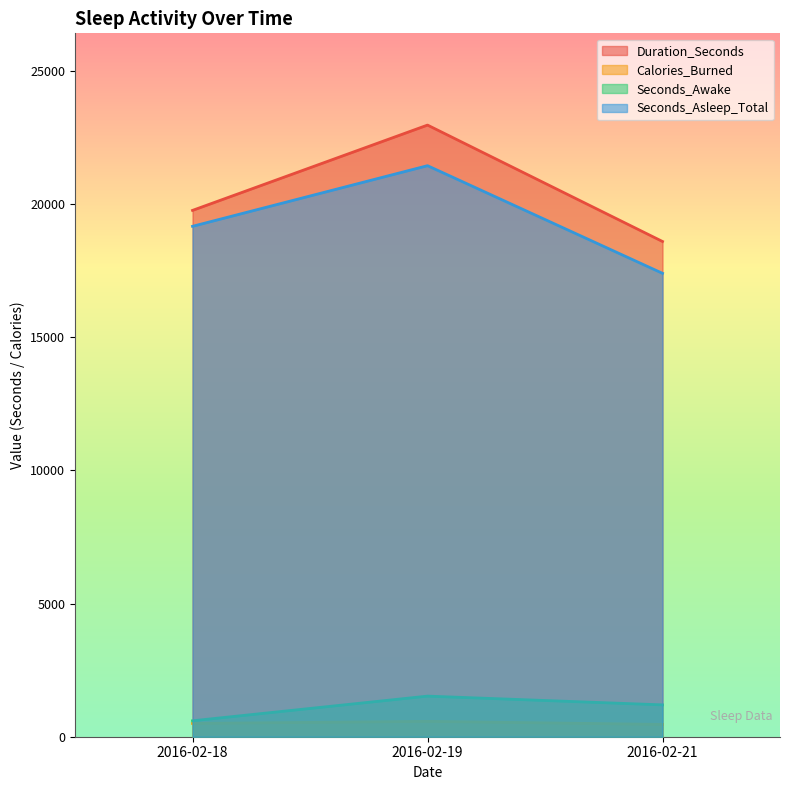

Where does the Calories_Burned series first go above 499?

2016-02-19